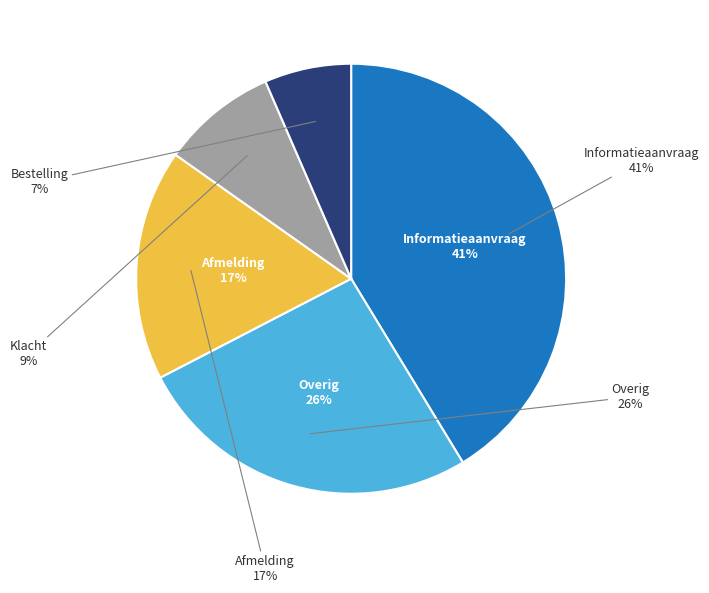

To the nearest percent, what percentage of the pie is Bestelling?

7%